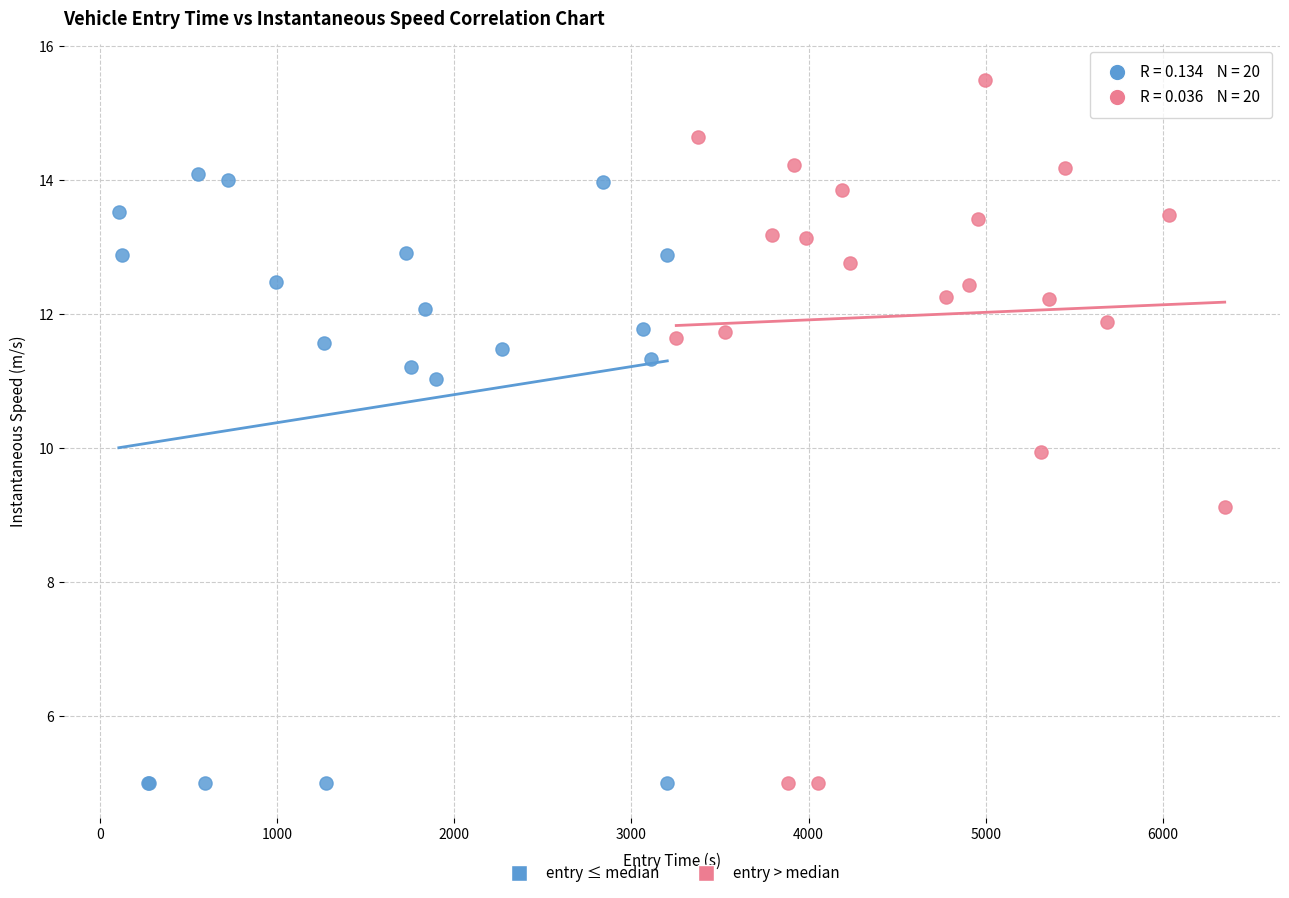

Which series has the widest spread of Y values?

entry > median